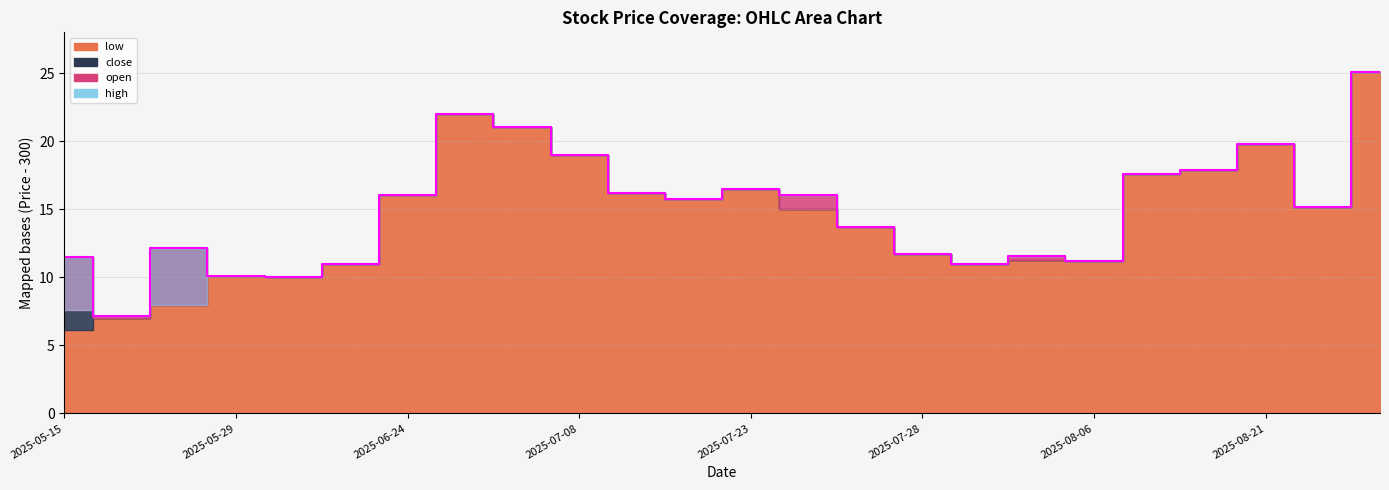

Which series has the widest spread of values?

low